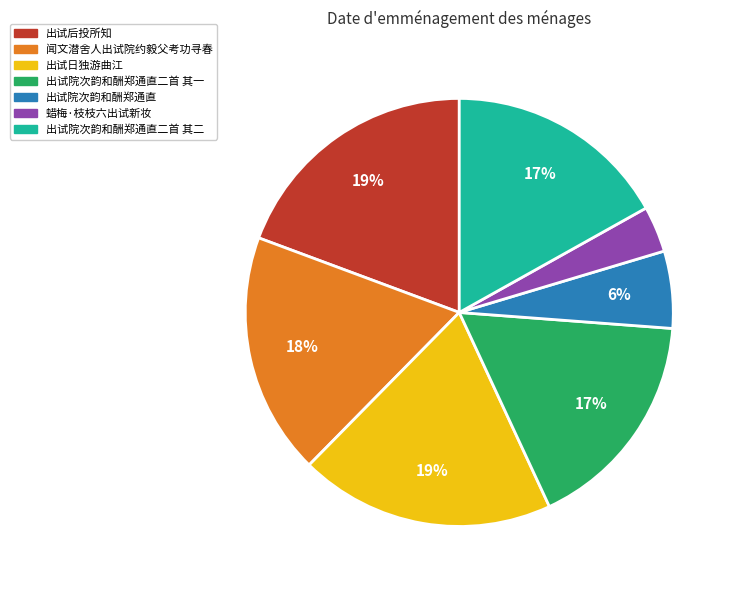

To the nearest percent, what is the difference between the largest and smallest slice percentages?

16%